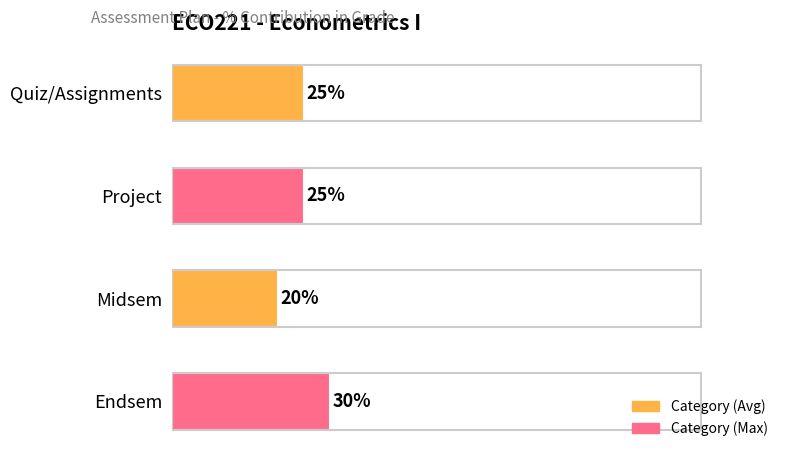

Between Endsem and Quiz/Assignments, which is larger?

Endsem